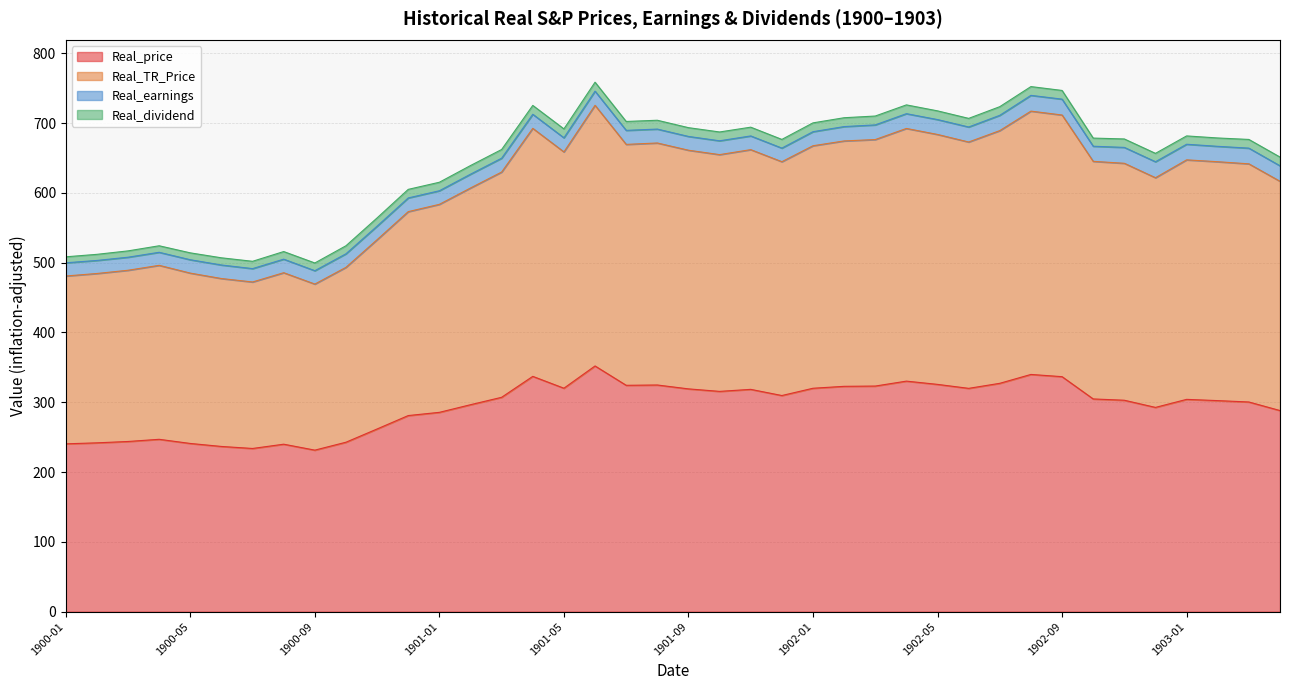

How many interior local peaks does the Real_price series have?

9